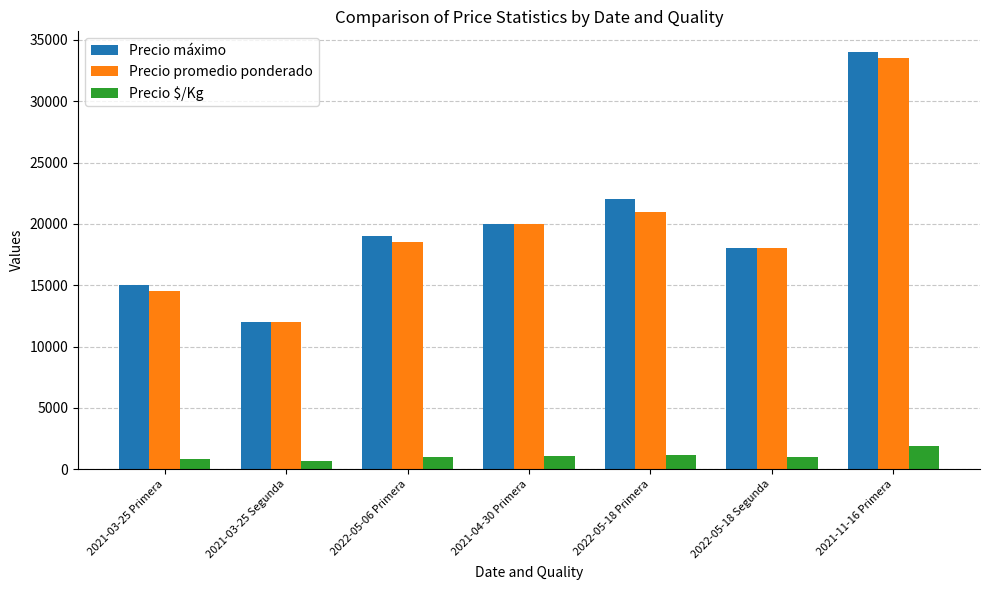

Which series has the largest range (max minus min)?

Precio máximo